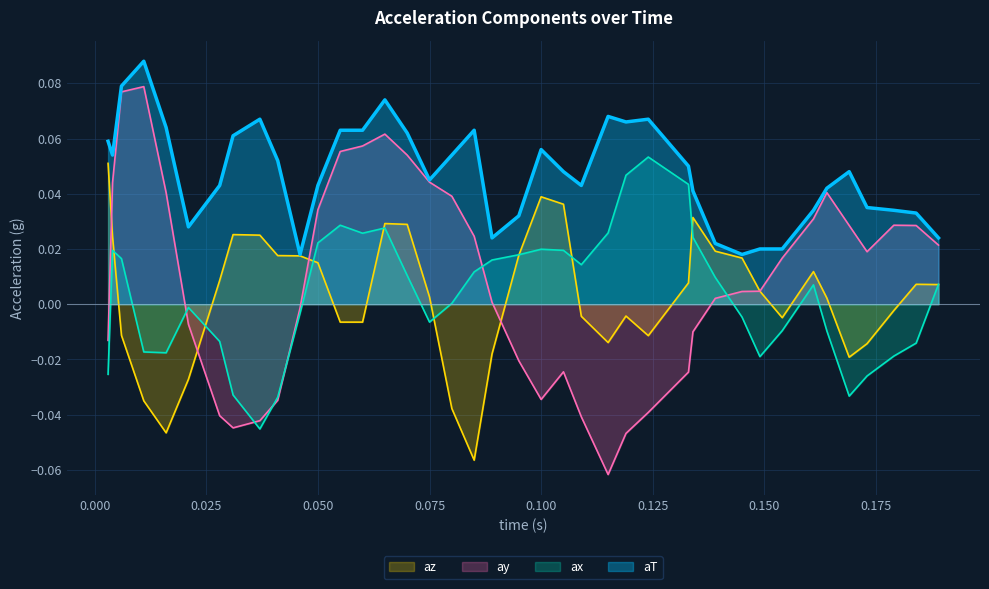

Which series has the largest total across all categories?

aT